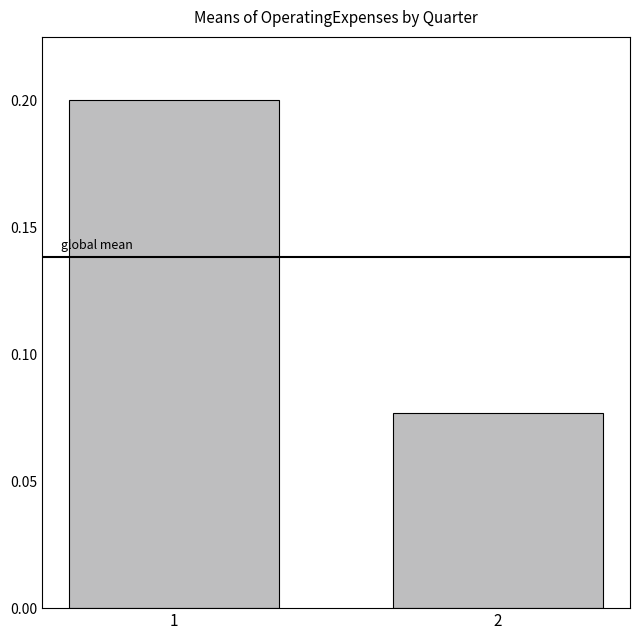

List the labels in order of value, smallest first.

2, 1